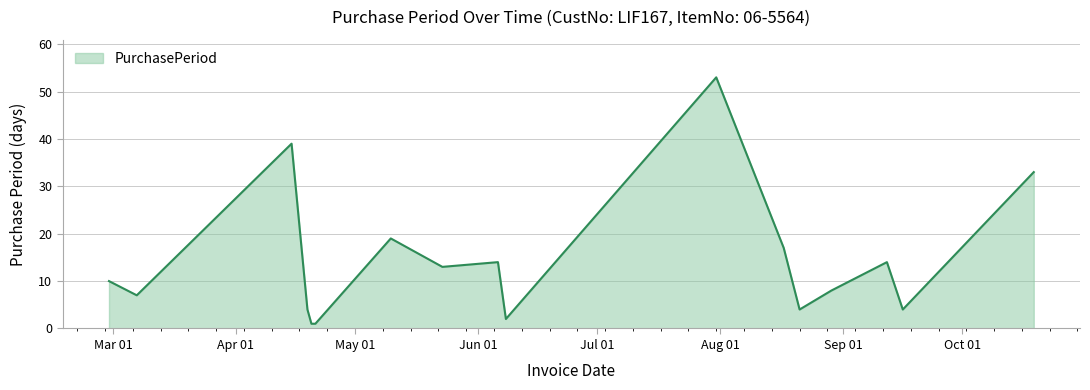

What is the greatest value displayed?

53